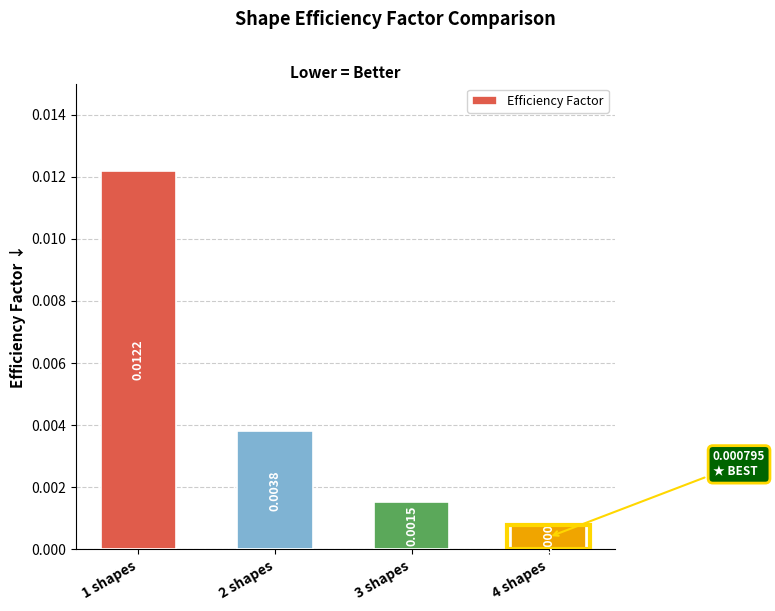

List the labels in order of value, largest first.

1 shapes, 2 shapes, 3 shapes, 4 shapes